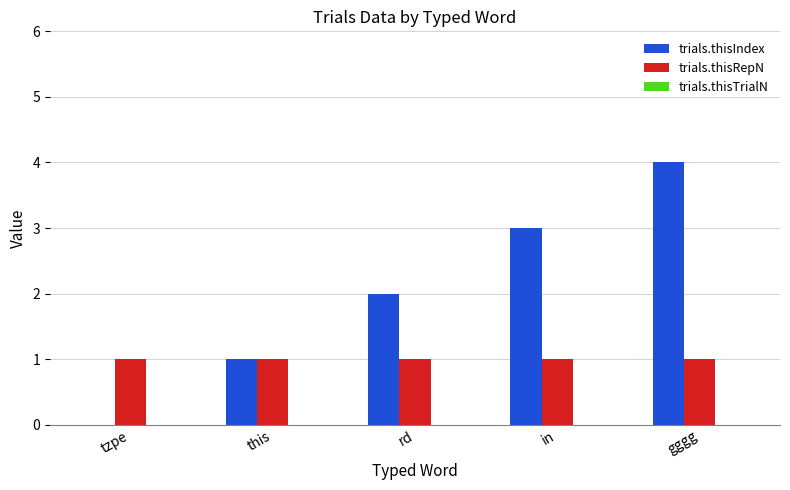

Which series changed the most between rd and gggg?

trials.thisIndex